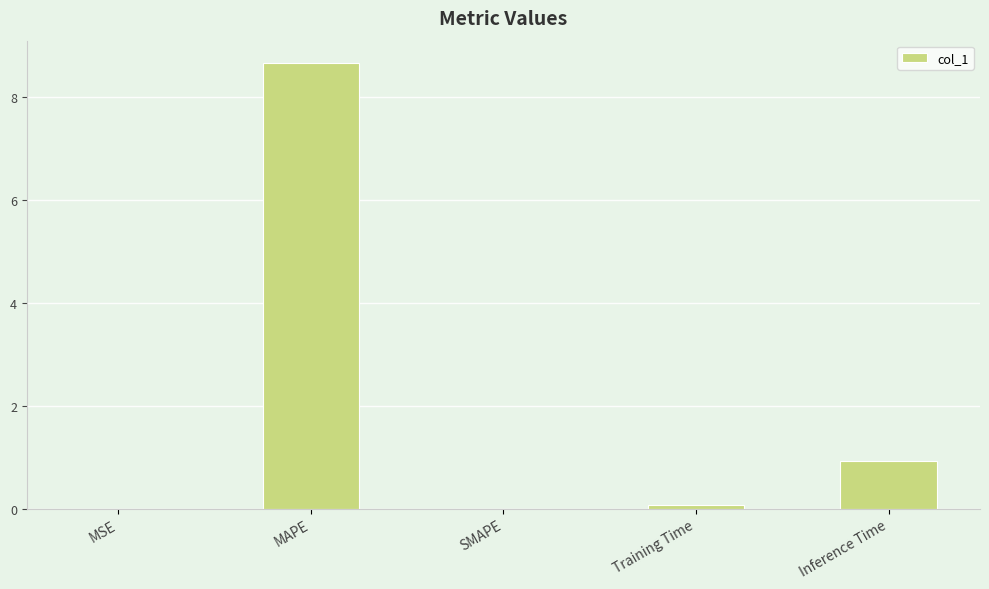

Is it true that the value at SMAPE is 2.7?

False